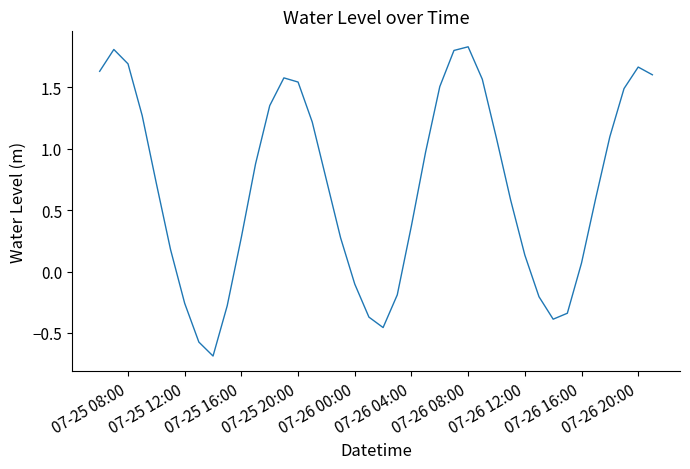

What is the difference between the maximum and minimum values?

2.5